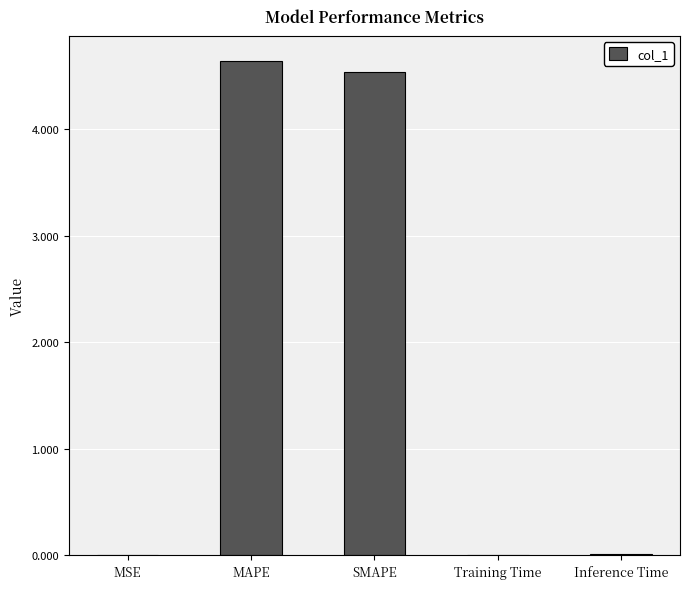

Read the value at MAPE.

4.6